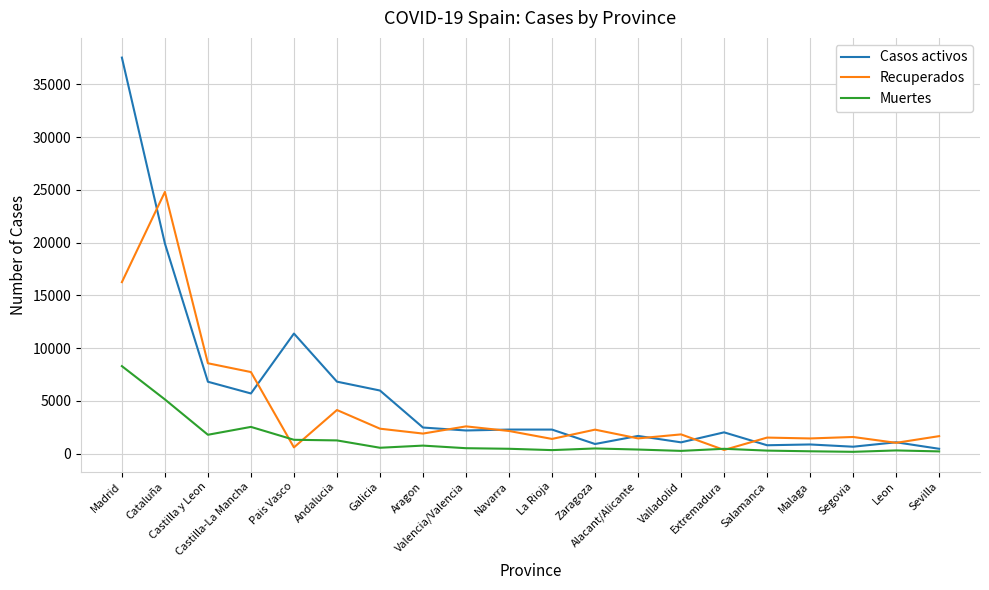

At which category is the sum across all series the highest?

Madrid